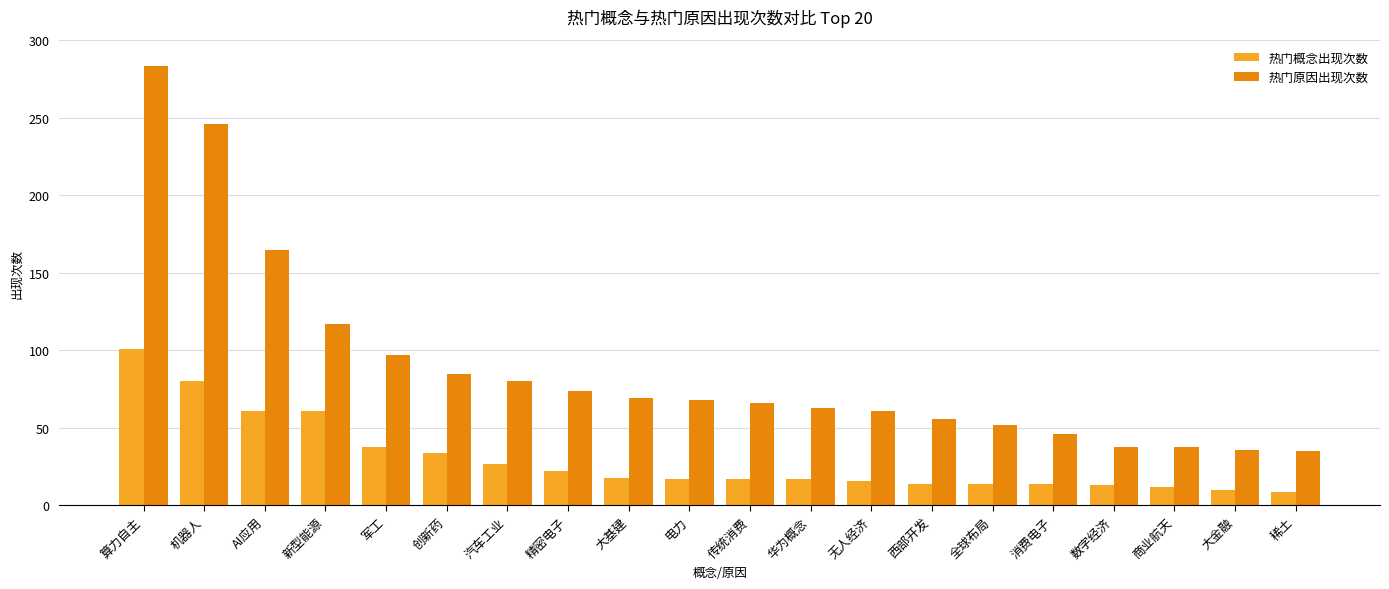

What is the difference between the highest and lowest values at 机器人?

166